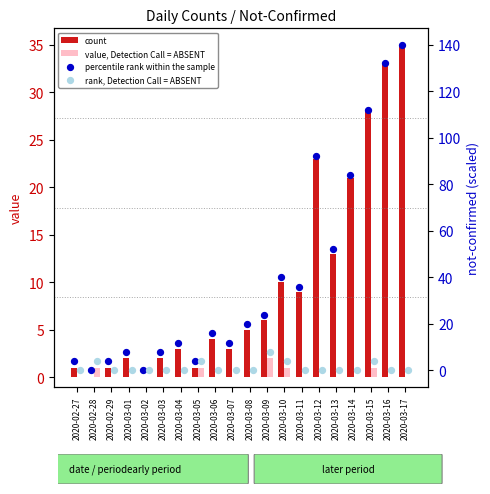

Which series has the largest total across all categories?

percentile rank within the sample